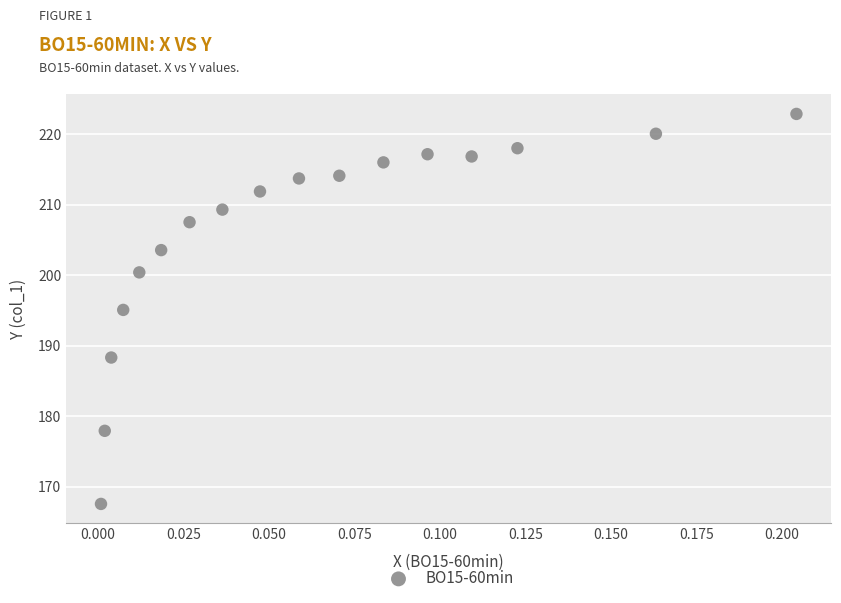

What is the range of Y values (max minus min)?

55.3